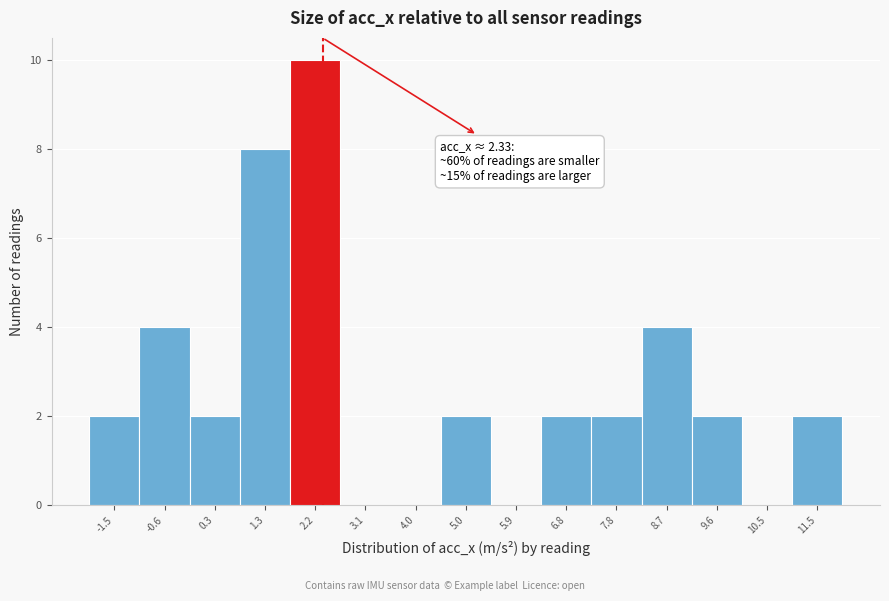

Which range on the x-axis has the tallest bar?

1.7 to 2.7